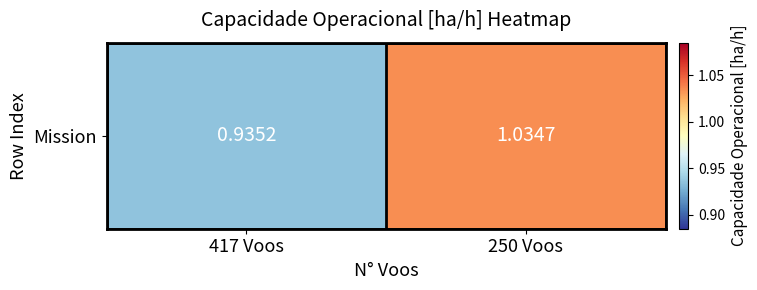

Reading left to right, extract all data points from this chart.

417 Voos=0.9	250 Voos=1.0